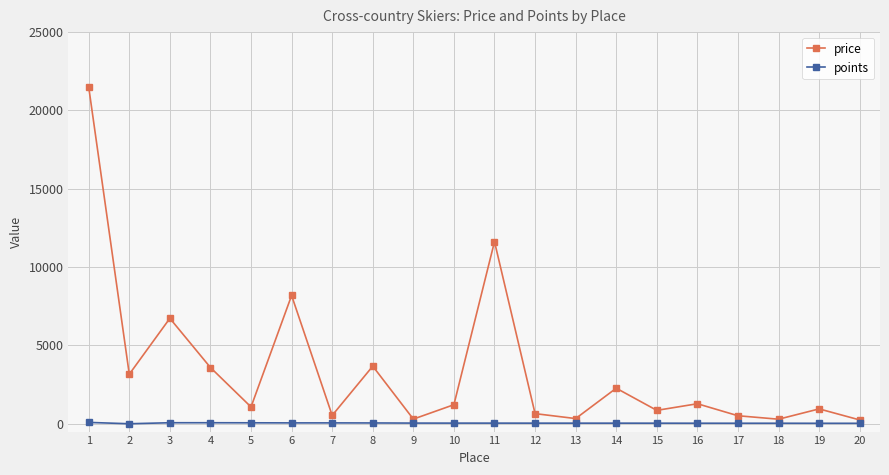

Between 3 and 11, which series saw the biggest shift?

price